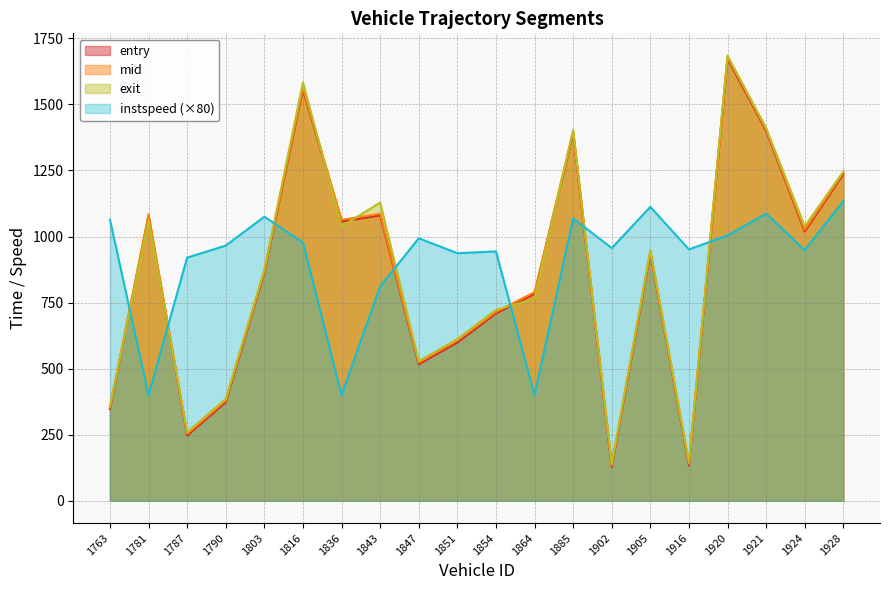

True or false: instspeed has a value of 400.0 at 1836.

True